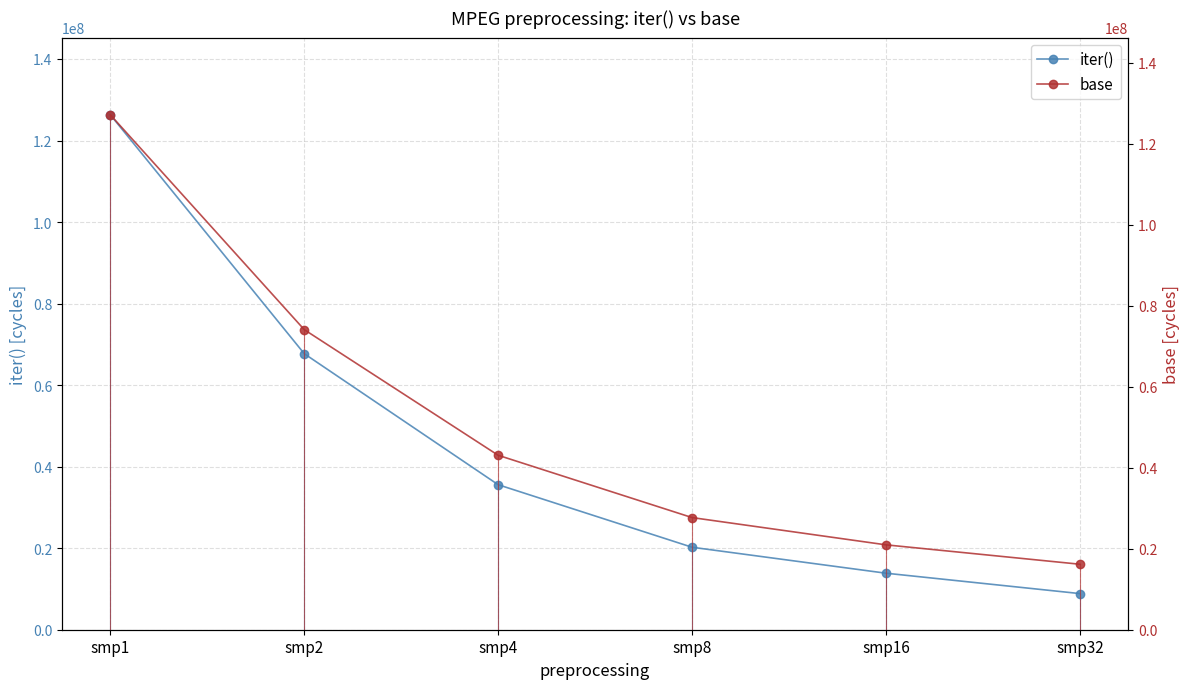

True or false: iter() and base intersect in this chart.

False